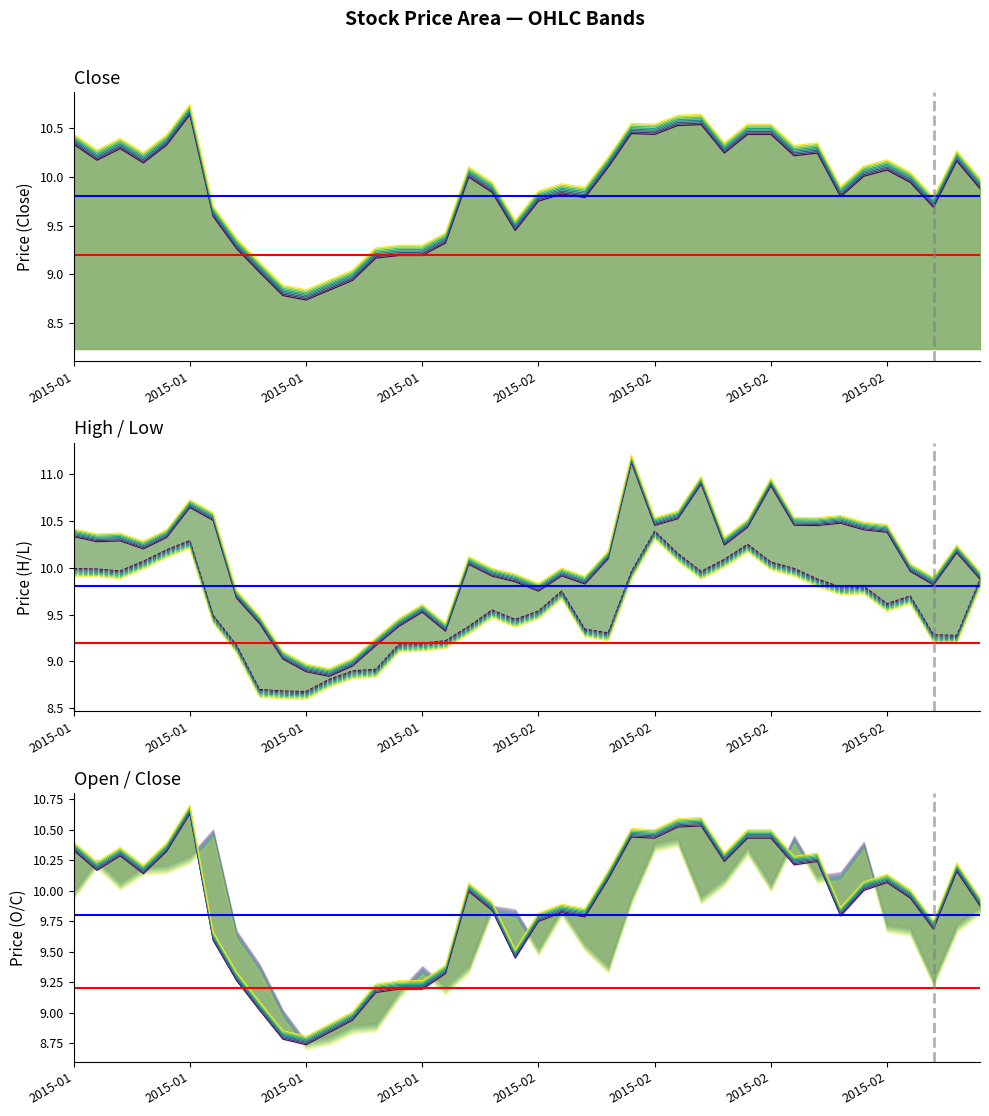

Does the chart have visible grid lines?

No